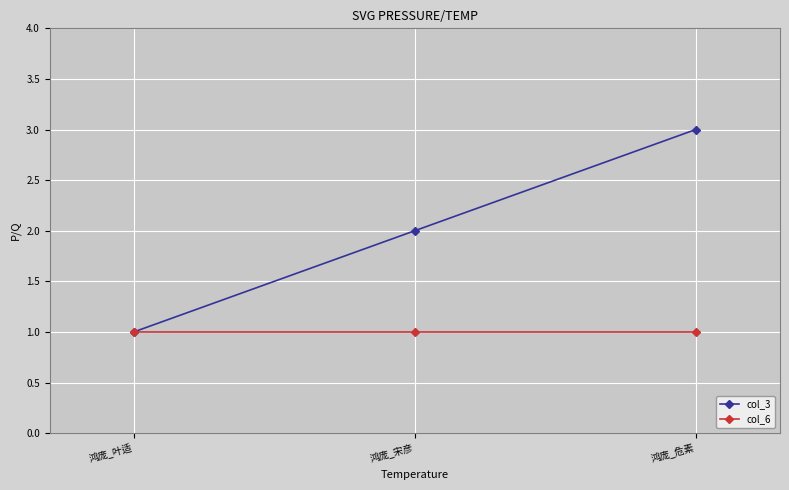

At which label does col_3 reach its minimum?

鸿庞_叶适